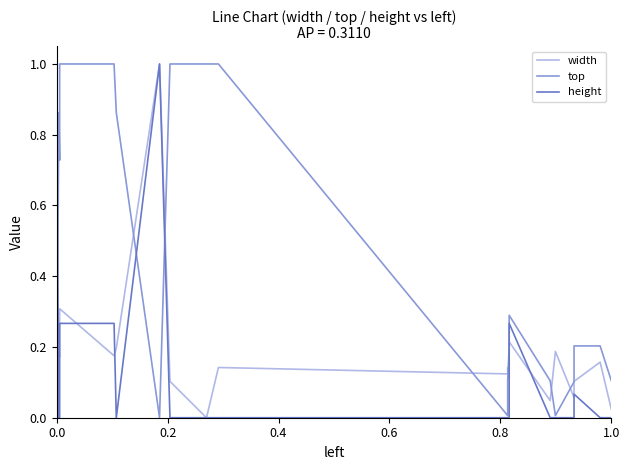

At how many categories does at least one series exceed 0?

20